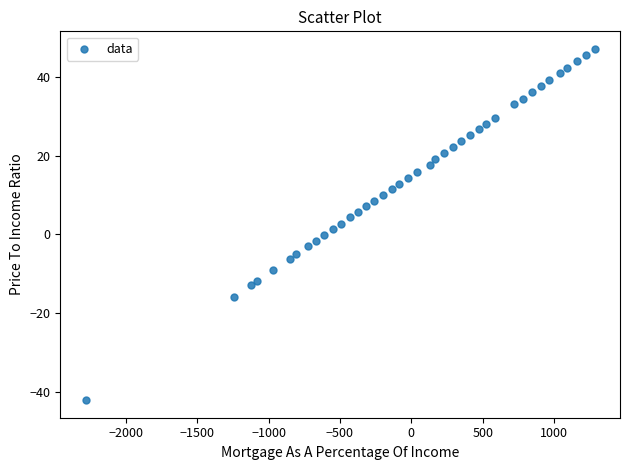

What is the range of Y values (max minus min)?

89.2